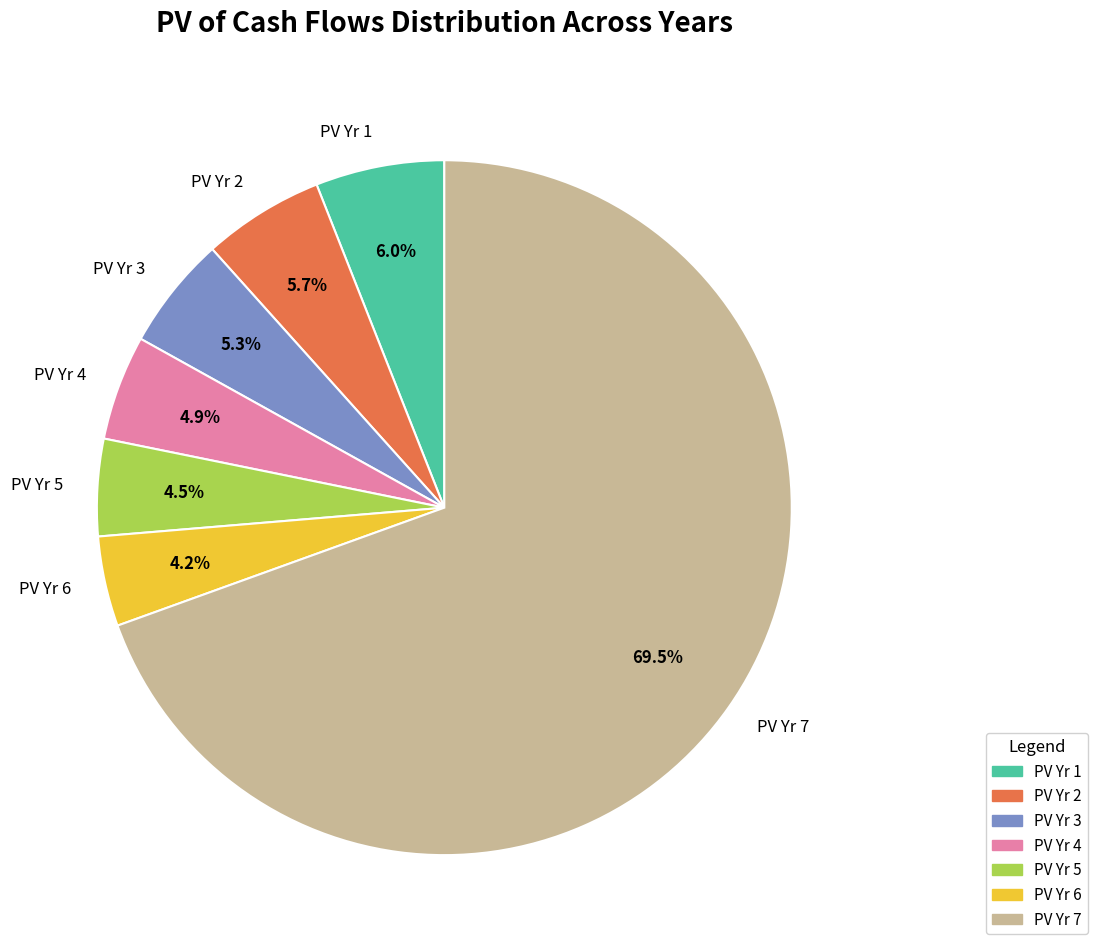

How much of the chart is everything except PV Yr 2?

94.3%